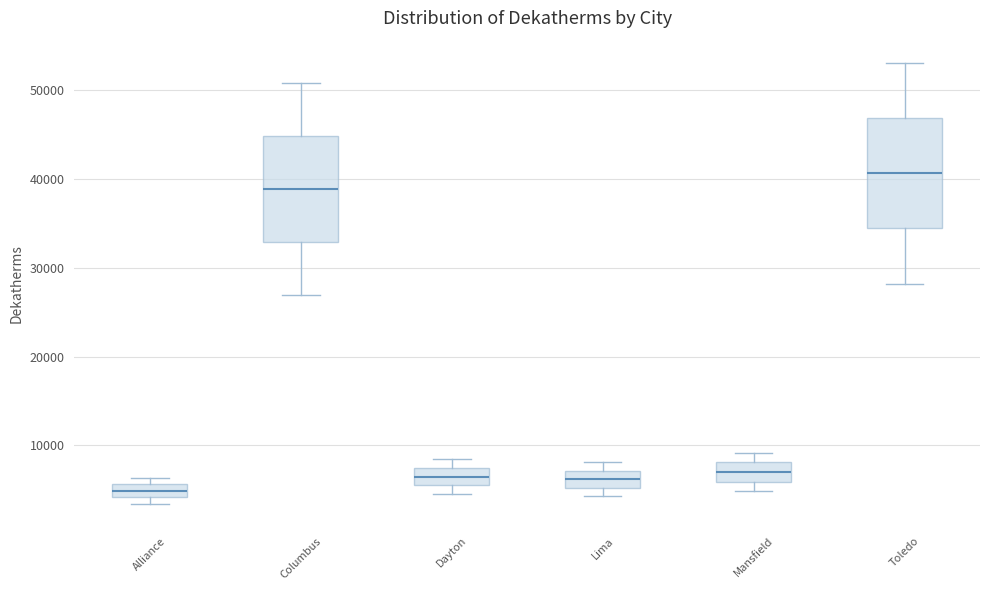

Where does the median line of the box for Alliance sit on the y-axis? The values are not printed on the chart, so give them approximately, as read against the axis.

5000